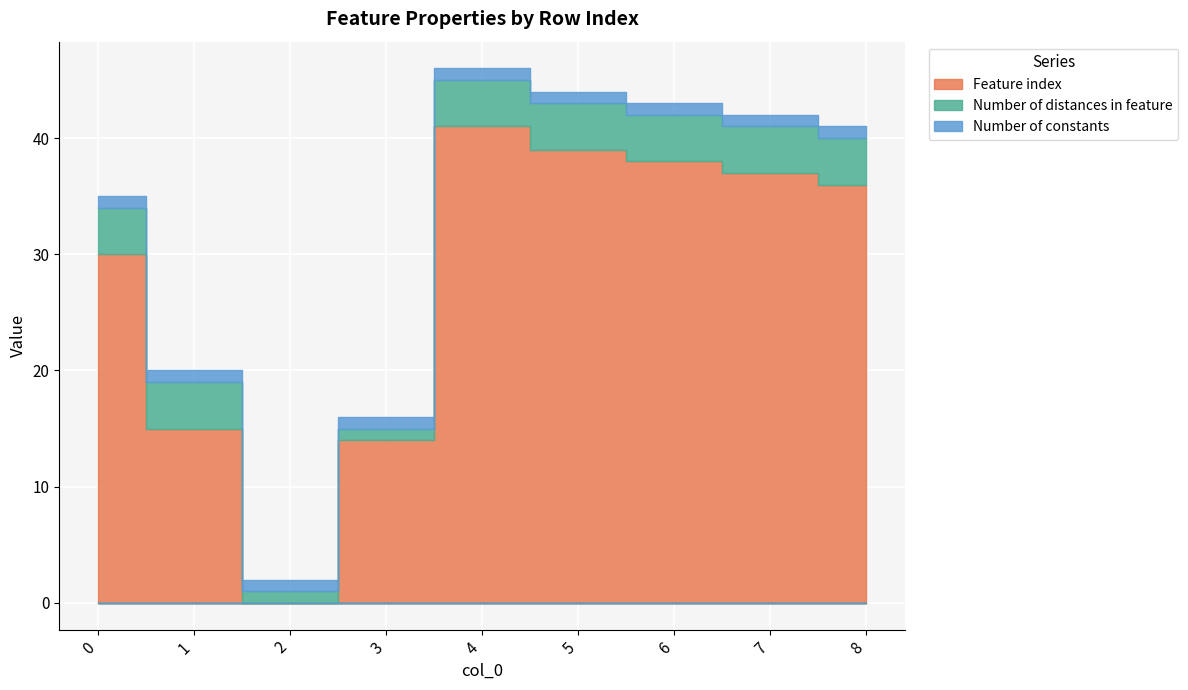

True or false: Number of distances in feature and Number of constants intersect in this chart.

False